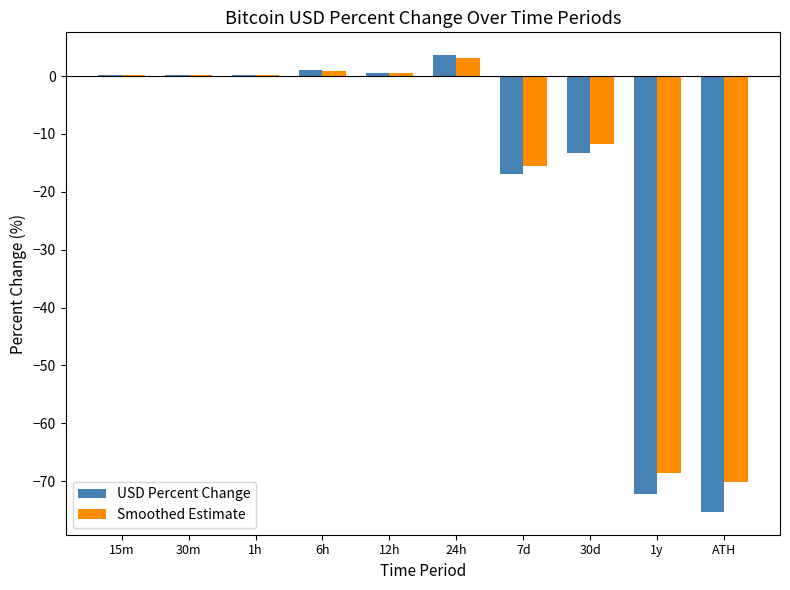

How many series are shown in this chart?

2